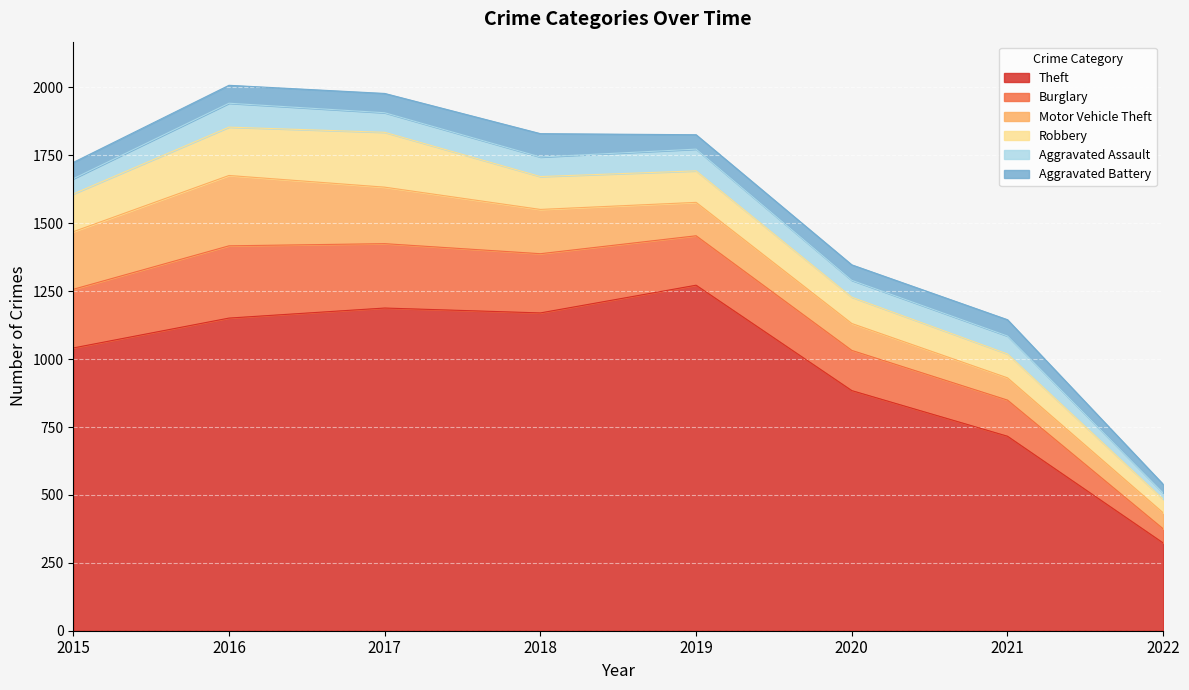

The value of Aggravated Battery at 2017 is 30. True or false?

False